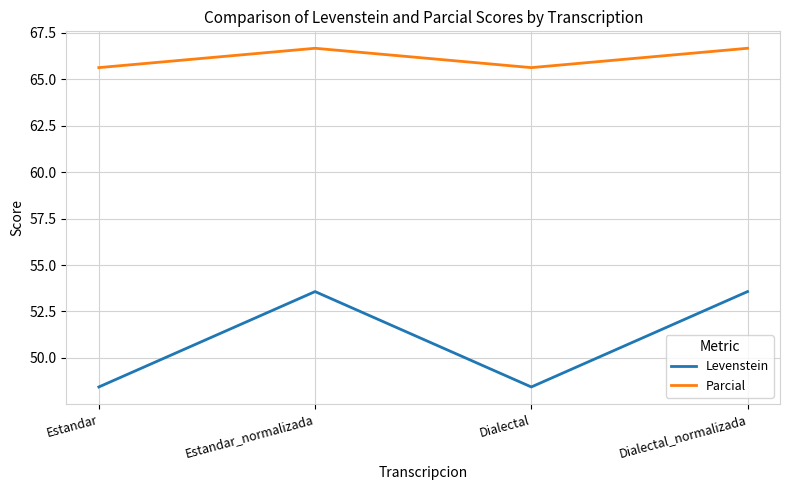

What is the lowest value of the Levenstein series?

48.4